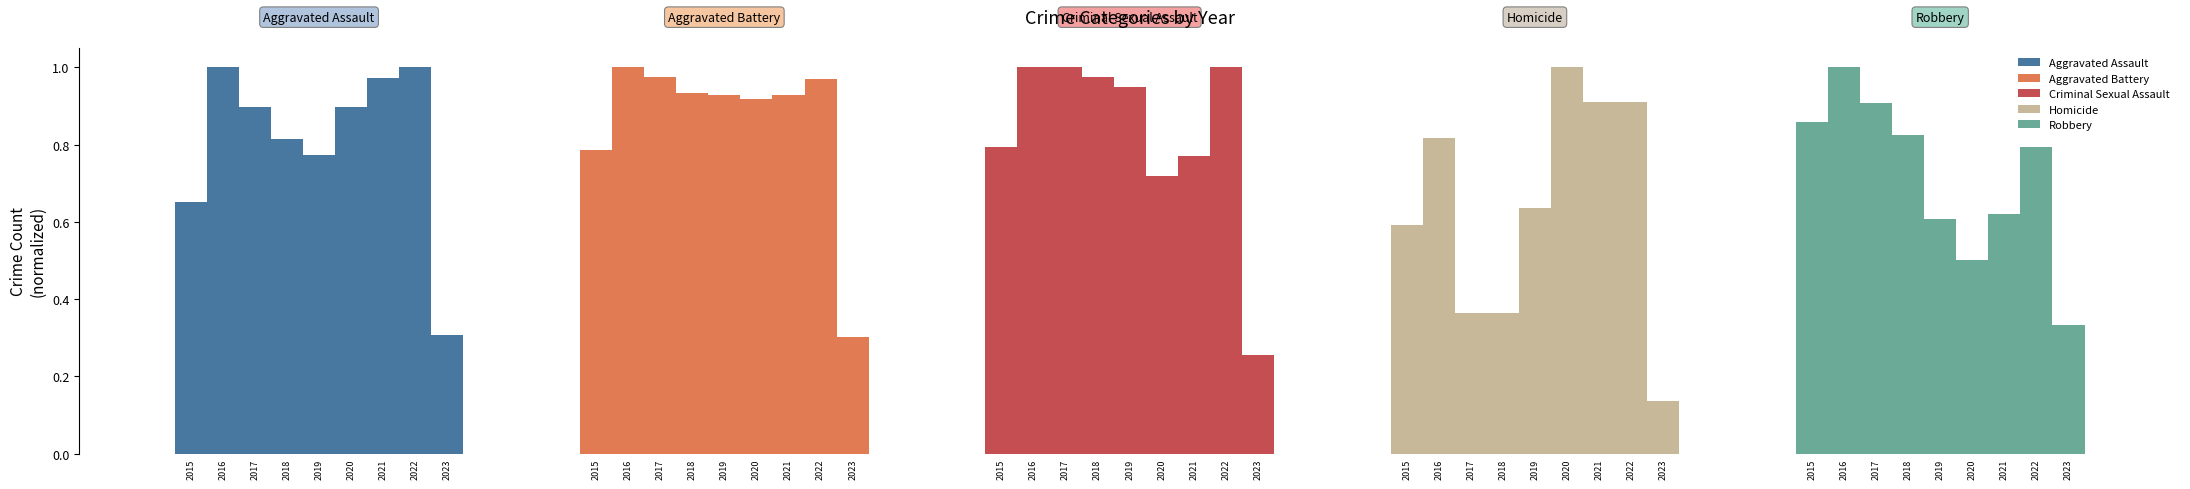

List the labels in order of Robbery value, smallest first.

2023, 2020, 2019, 2021, 2022, 2018, 2015, 2017, 2016